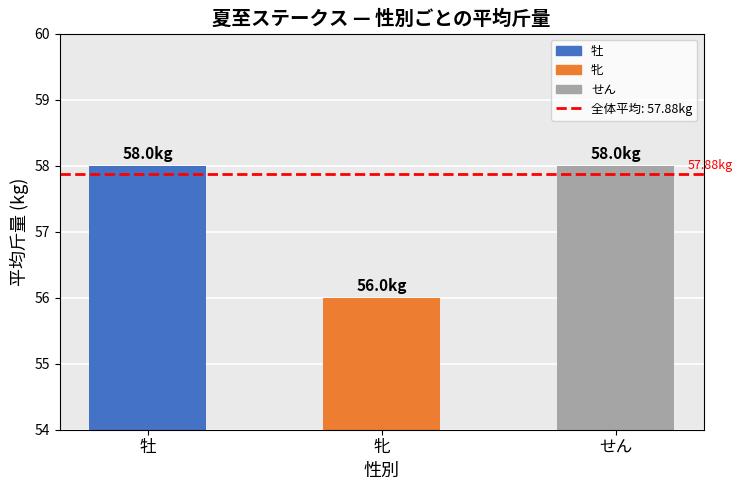

What is the maximum value shown in the chart?

58